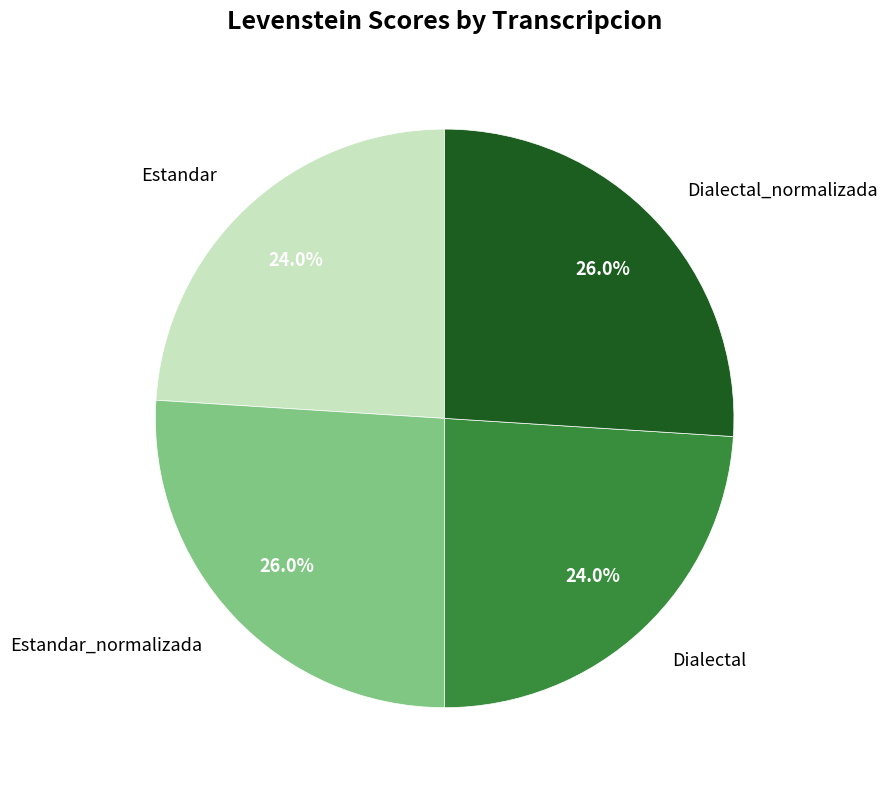

To the nearest percent, what is the average slice percentage?

25%